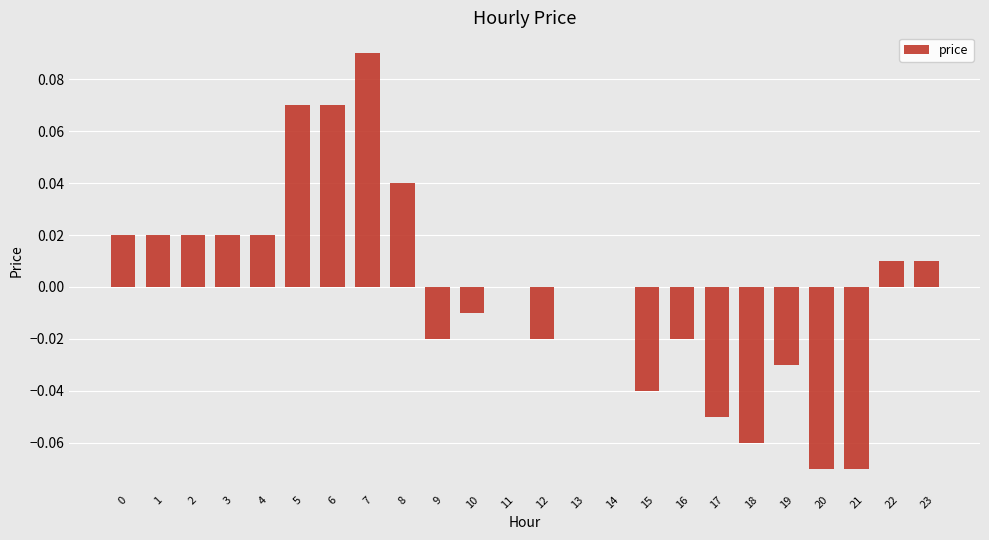

Which label corresponds to the largest value in the chart?

7